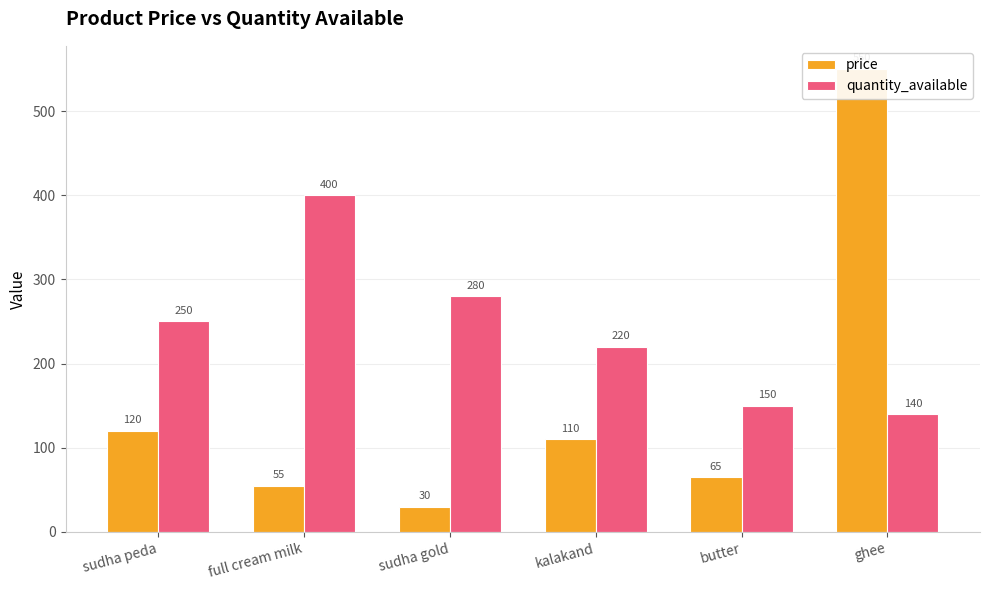

What value does the quantity_available series have at butter?

150